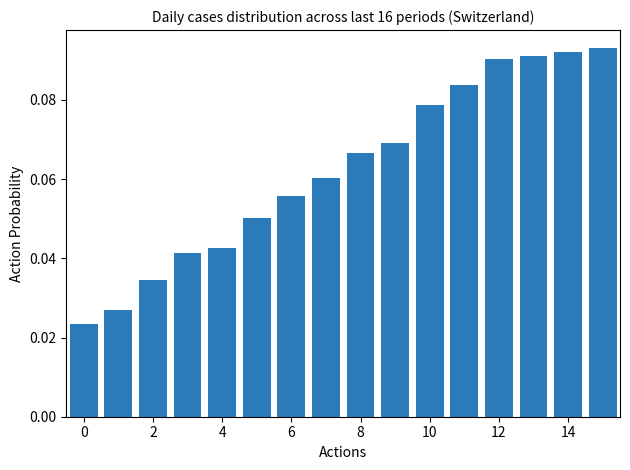

How many series are shown in this chart?

1